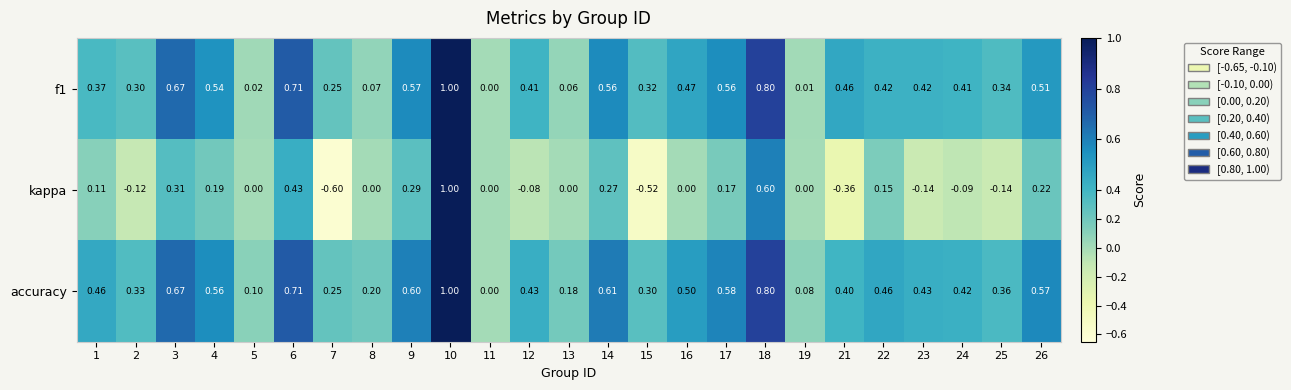

Is the value of kappa at 25 greater than the value of accuracy at 24?

No